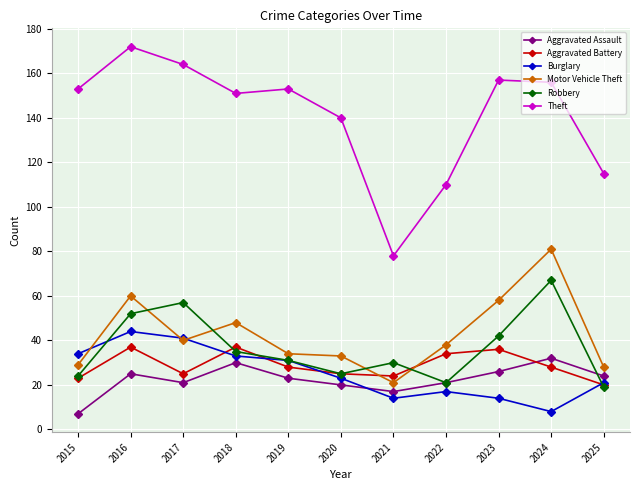

True or false: Aggravated Battery has a value of 21 at 2016.

False